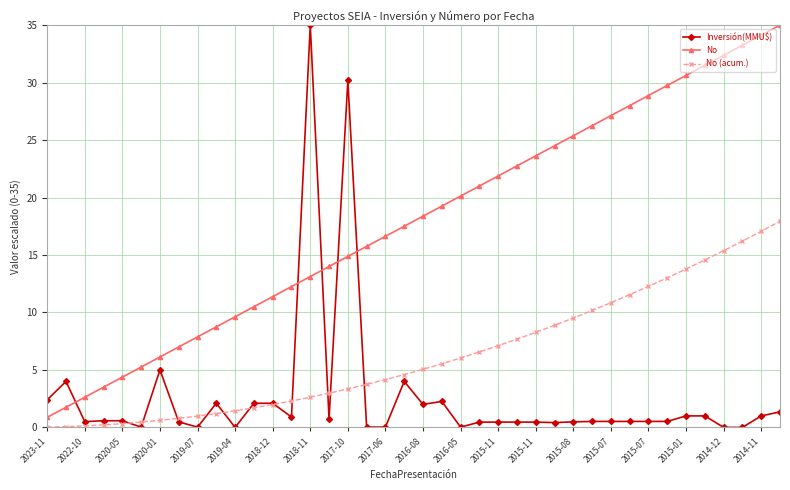

What are all the series names shown in the legend?

Inversión(MMU$), No, No (acum.)